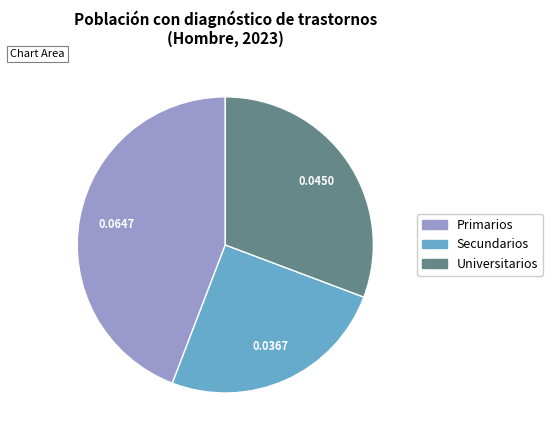

Is the sum of Primarios and Secundarios greater than half?

Yes